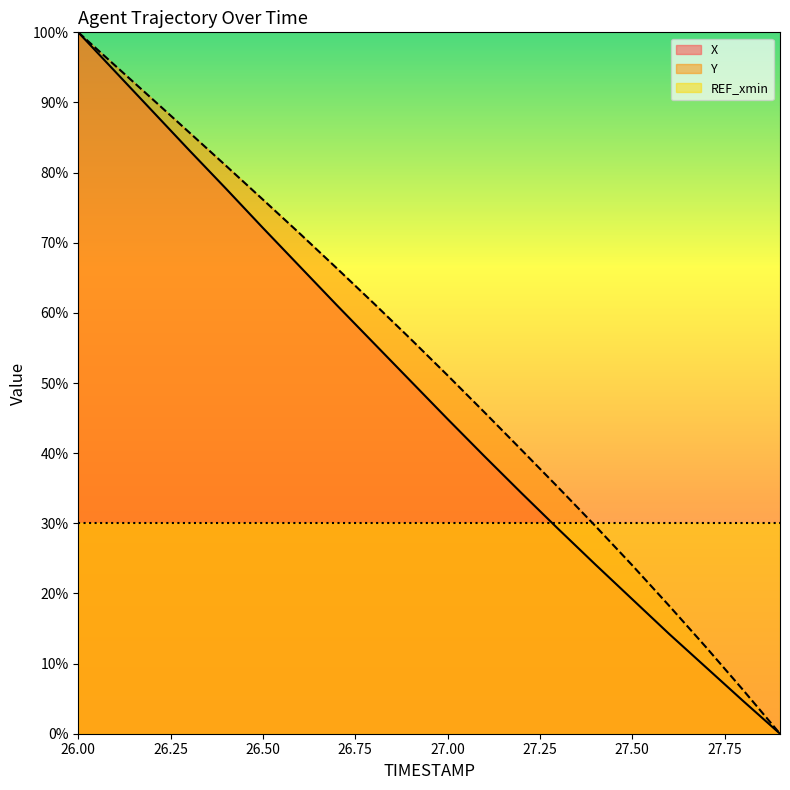

The Y series shows 1299.1 at 26.7. True or false?

True